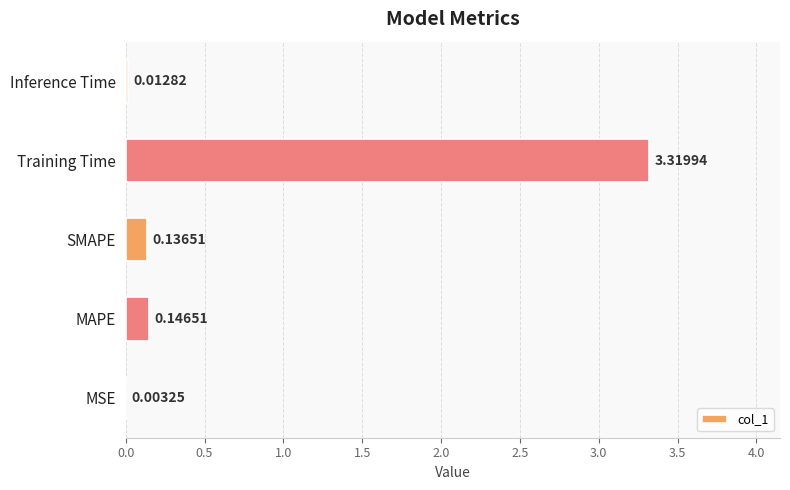

Between MSE and Training Time, which is larger?

Training Time